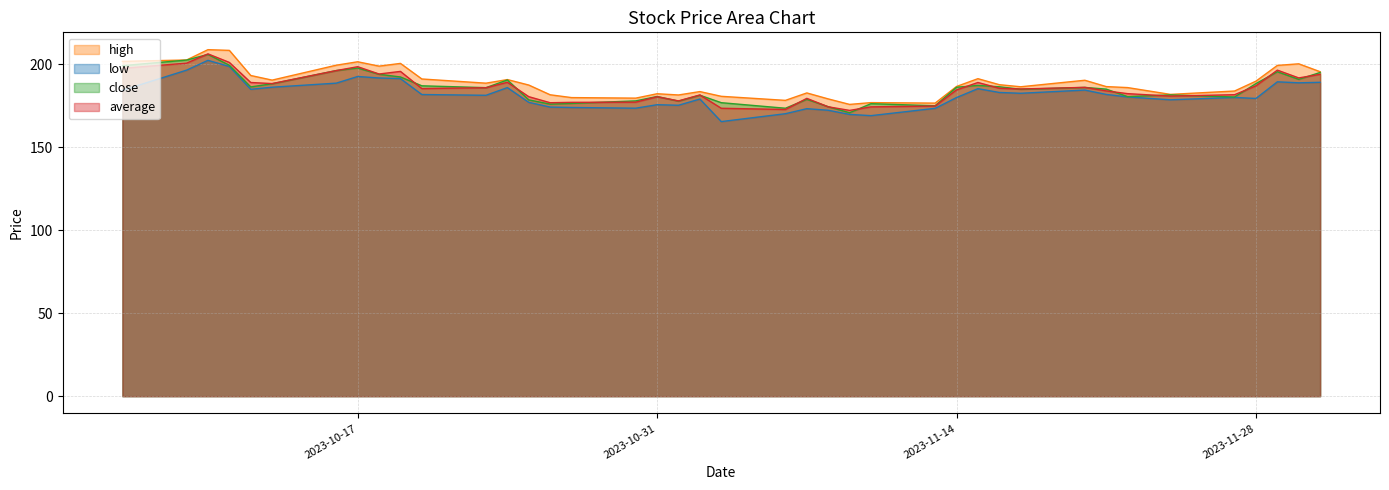

Is it true that close equals 59.9 at 2023-11-27?

False